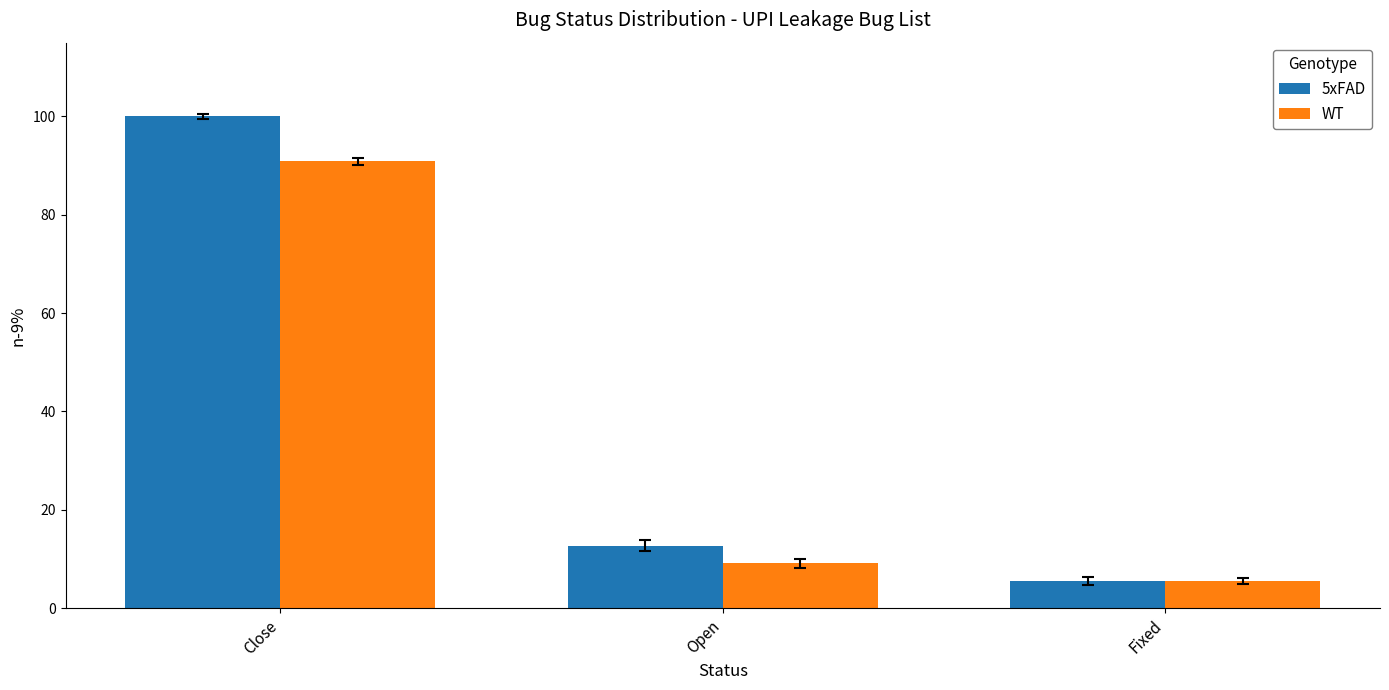

Reading left to right, transcribe all the data shown in this chart.

5xFAD: 100.0	12.7	5.5
WT: 90.9	9.1	5.5